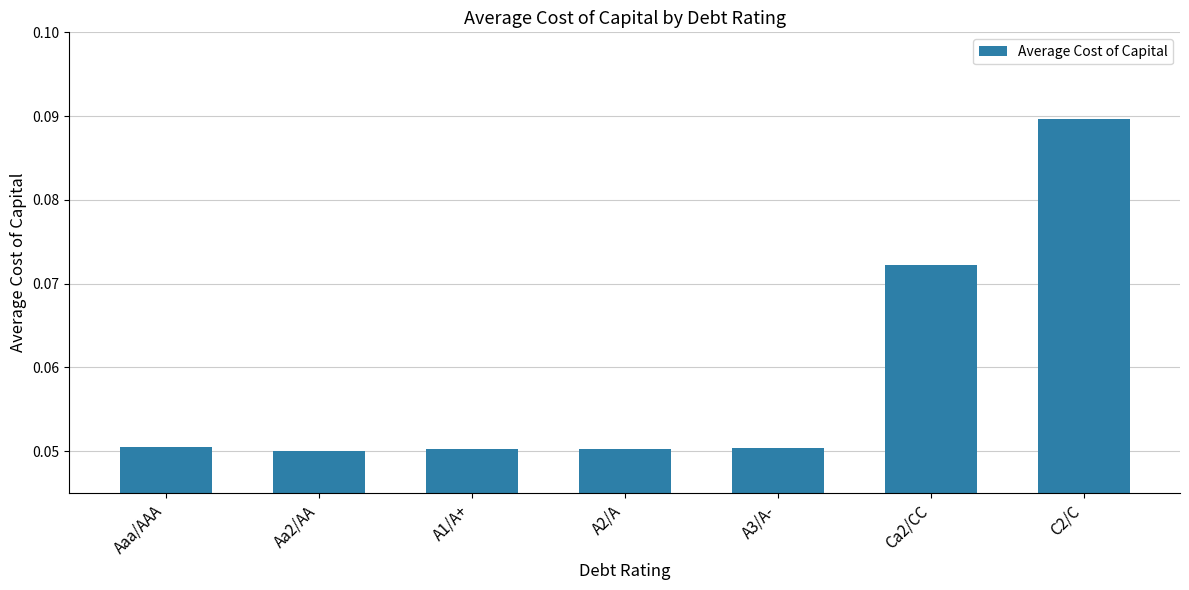

Which has a higher value, Aaa/AAA or C2/C?

C2/C